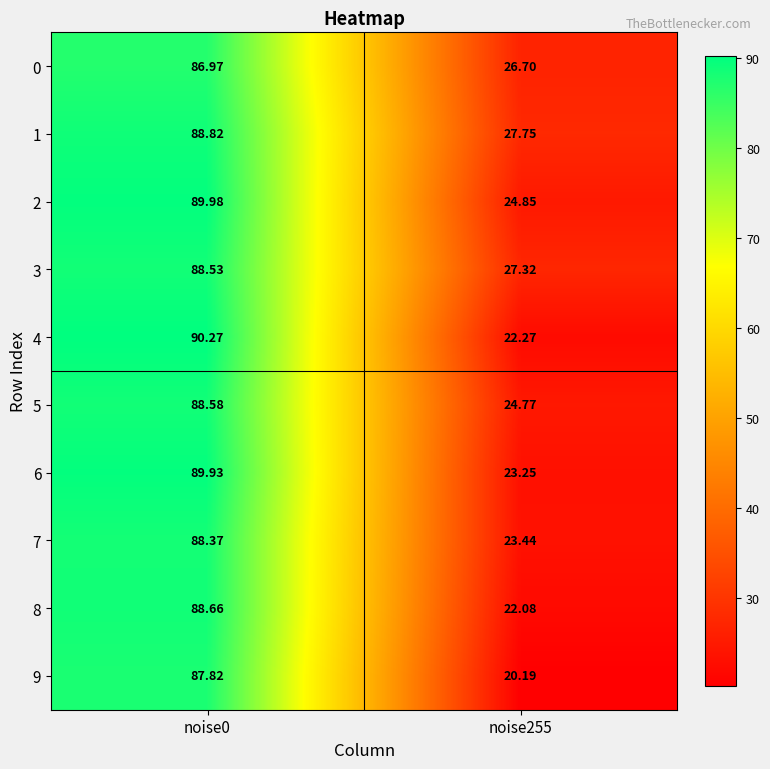

What is the total value across all series at noise0?

887.9